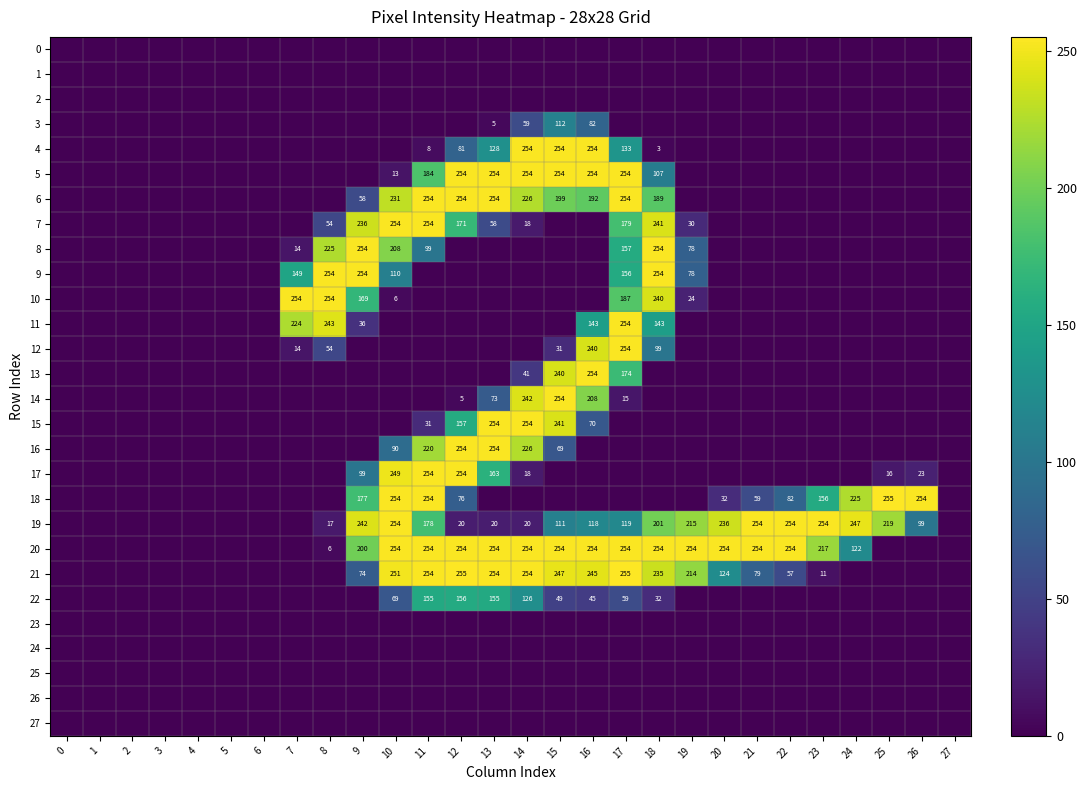

The value of 21 at 9 is 98. True or false?

False